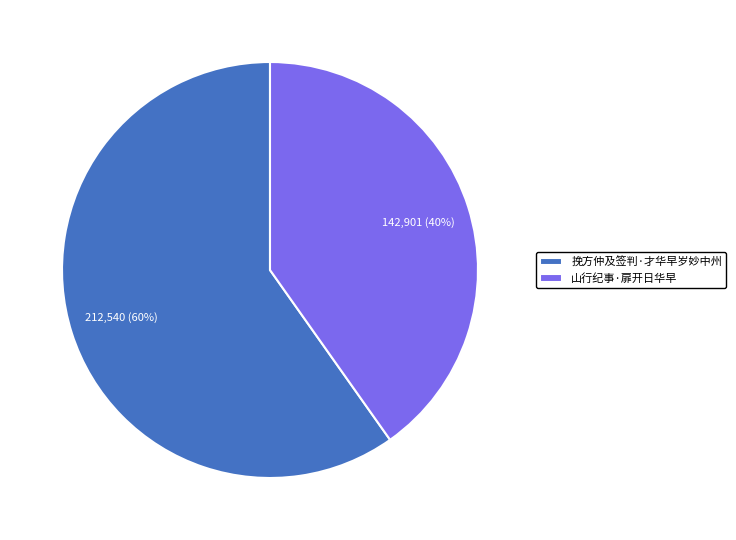

Count the number of slices in the pie.

2